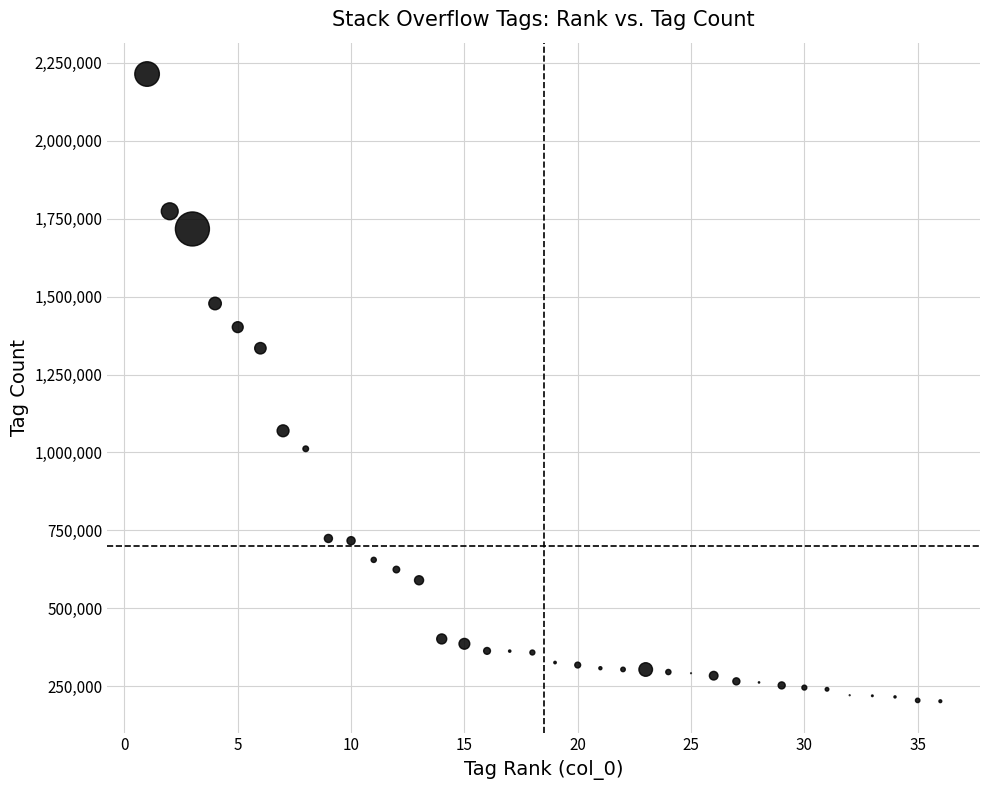

What is the range of X values (max minus min)?

35